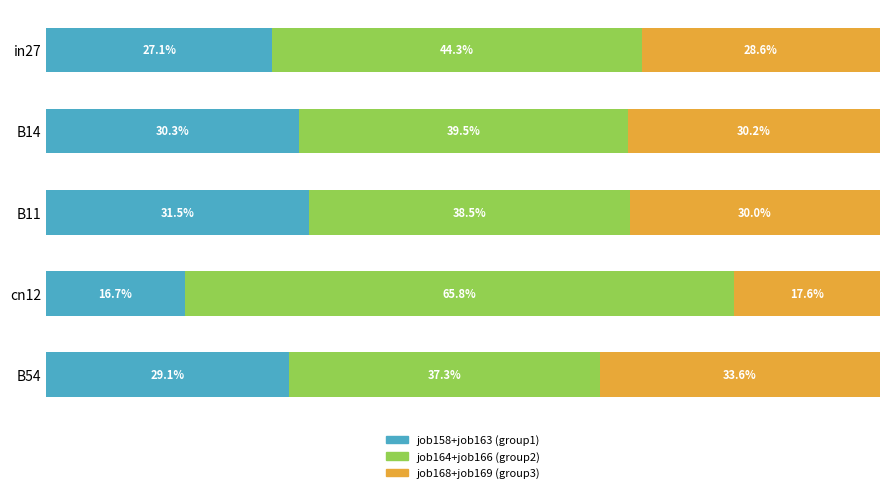

At which label does job158+job163 (group1) reach its minimum?

cn12